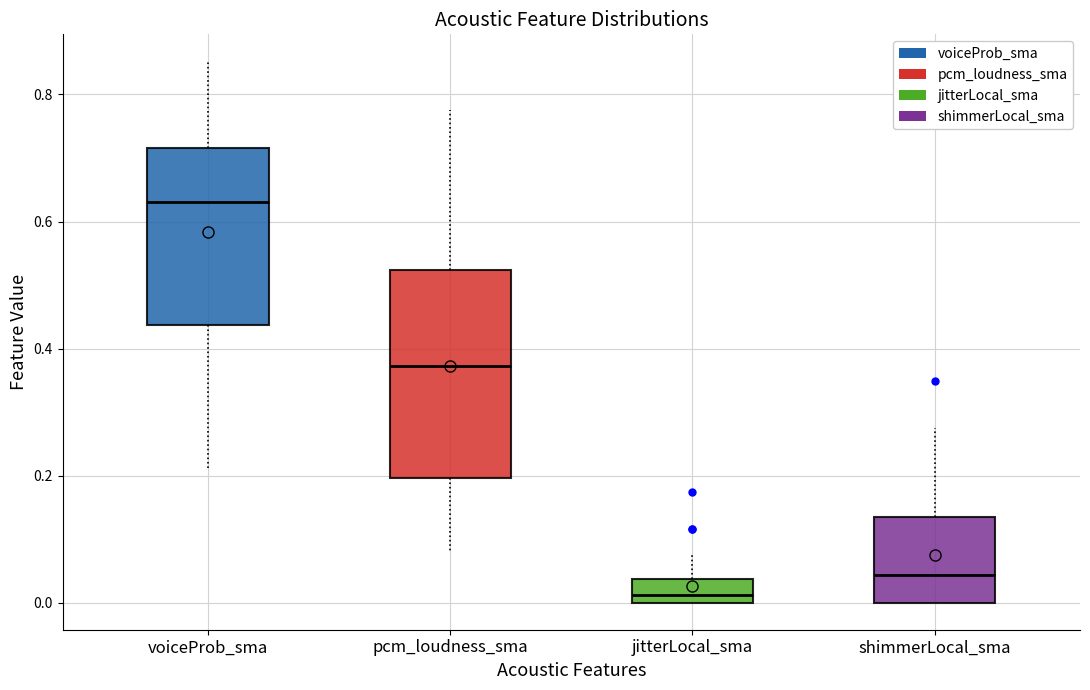

Which box is the tallest, from its lower edge to its upper edge?

pcm_loudness_sma